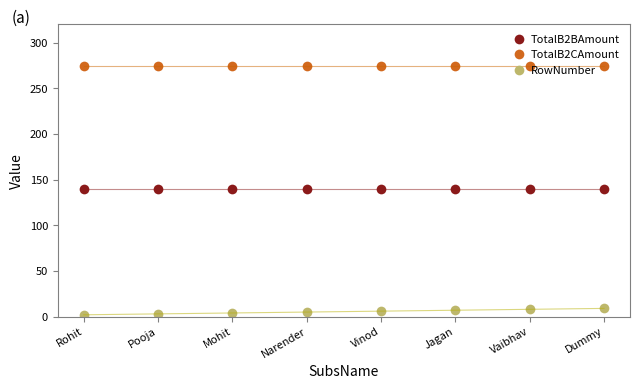

What are all the series names shown in the legend?

TotalB2BAmount, TotalB2CAmount, RowNumber